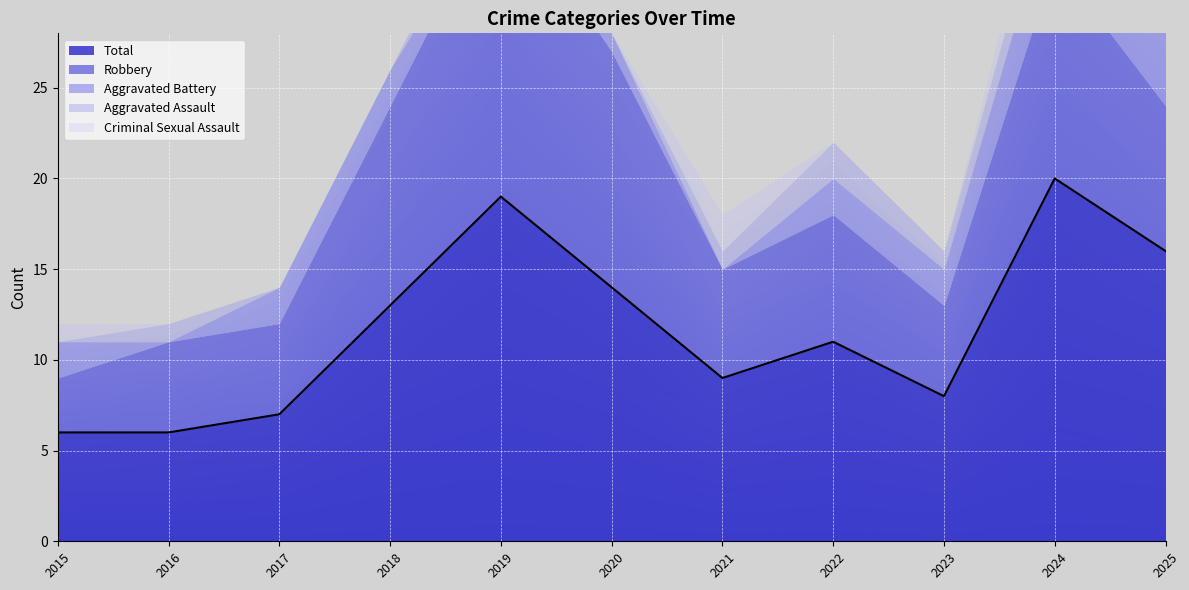

True or false: Criminal Sexual Assault and Robbery cross at least once.

False